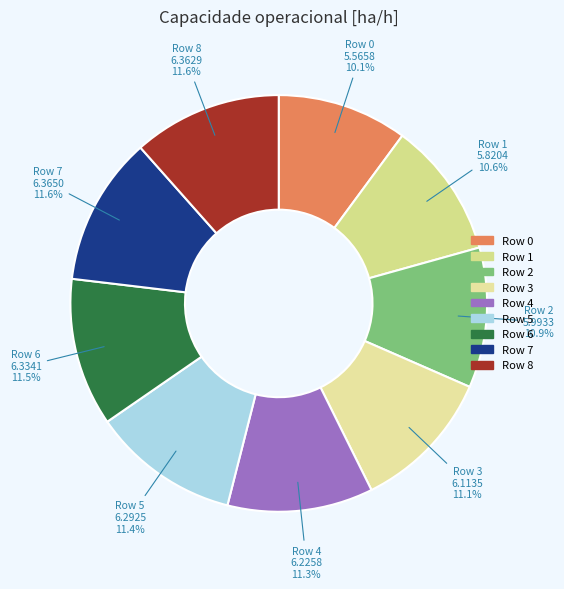

Is there a majority slice in this chart?

No